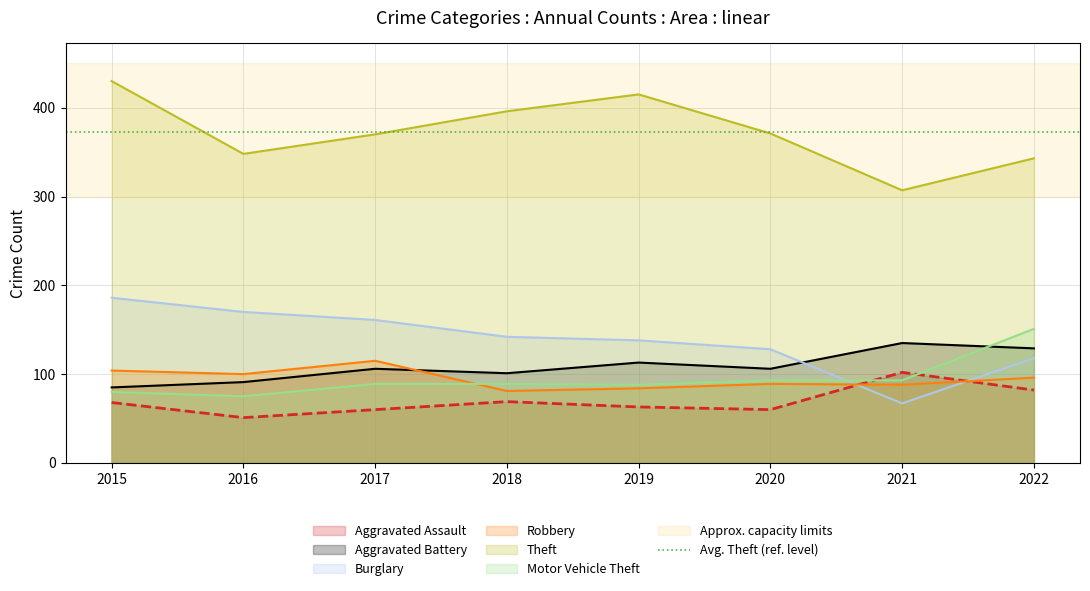

Reading left to right, transcribe all the data shown in this chart.

Aggravated Assault: 68	51	60	69	63	60	102	82
Aggravated Battery: 85	91	106	101	113	106	135	129
Burglary: 186	170	161	142	138	128	67	118
Robbery: 104	100	115	81	84	89	88	96
Theft: 430	348	370	396	415	371	307	343
Motor Vehicle Theft: 80	75	89	89	88	93	93	151